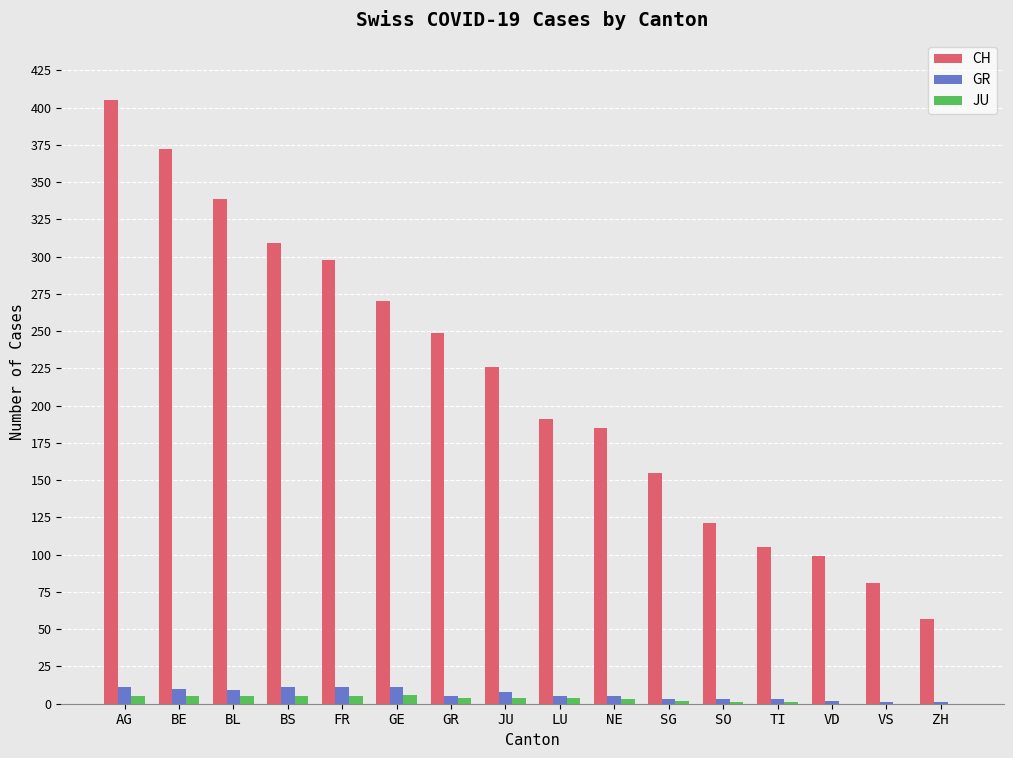

True or false: CH has a value of 16 at ZH.

False